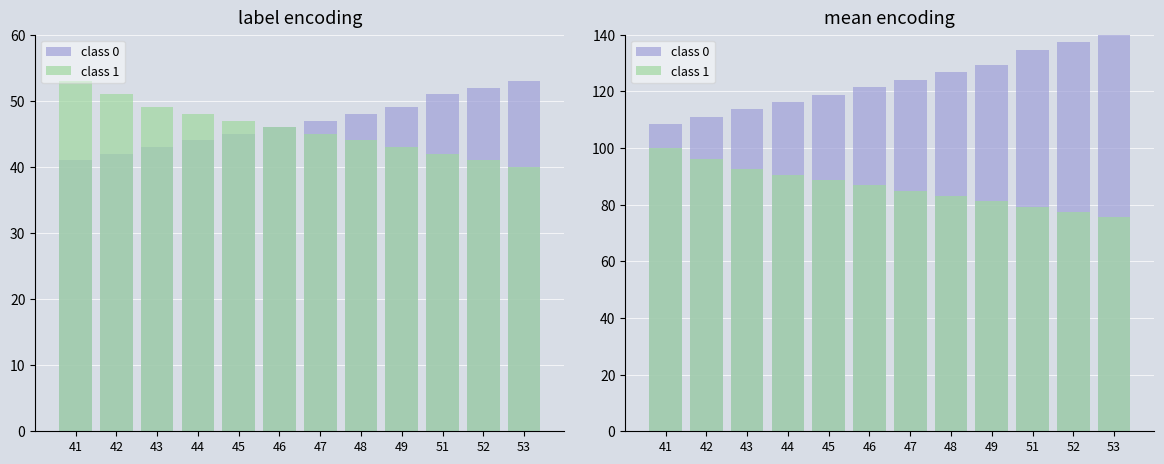

What is the sum of the class 1 values at 43 and 44?

183.0